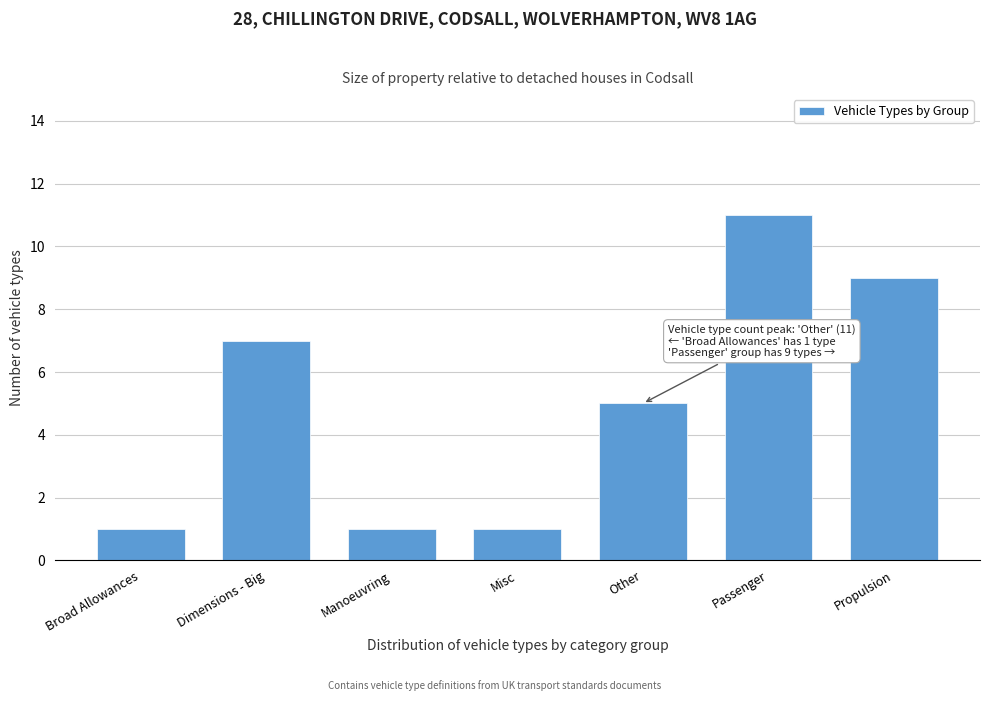

Reading left to right, transcribe all the data shown in this chart.

Broad Allowances=1	Dimensions - Big=7	Manoeuvring=1	Misc=1	Other=5	Passenger=11	Propulsion=9